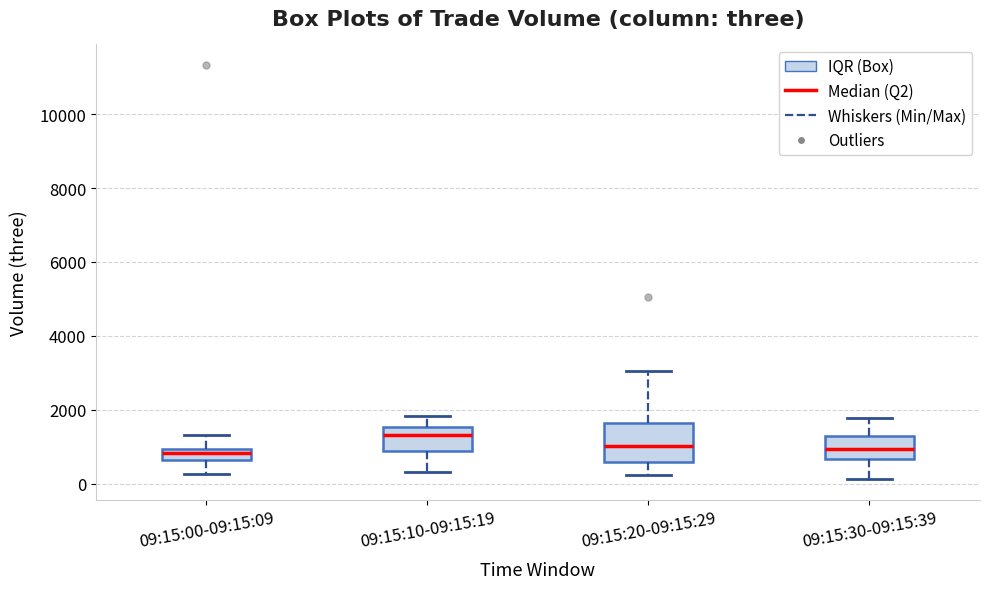

Comparing the boxes themselves (not the whiskers), which one is the tallest?

09:15:20-09:15:29